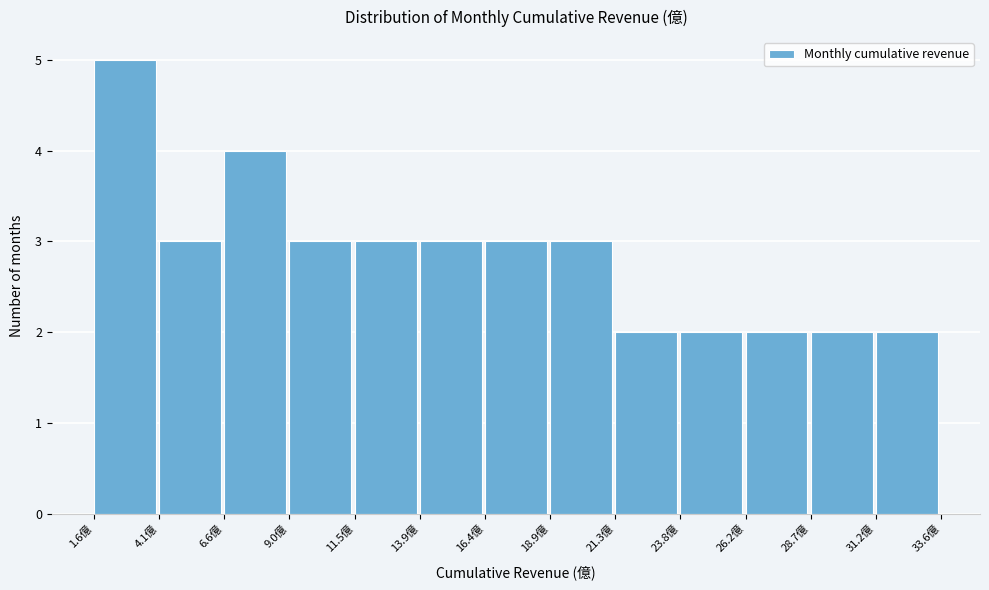

Reading left to right, list every bar in this chart as the range it spans on the x-axis followed by its height. Neither the bar edges nor the heights are printed on the chart, so give them approximately, as read against the axes.

1.5 to 4.0: 5
4.0 to 6.5: 3
6.5 to 9.0: 4
9.0 to 11.5: 3
11.5 to 14.0: 3
14.0 to 16.5: 3
16.5 to 19.0: 3
19.0 to 21.5: 3
21.5 to 24.0: 2
24.0 to 26.0: 2
26.0 to 28.5: 2
28.5 to 31.0: 2
31.0 to 33.5: 2